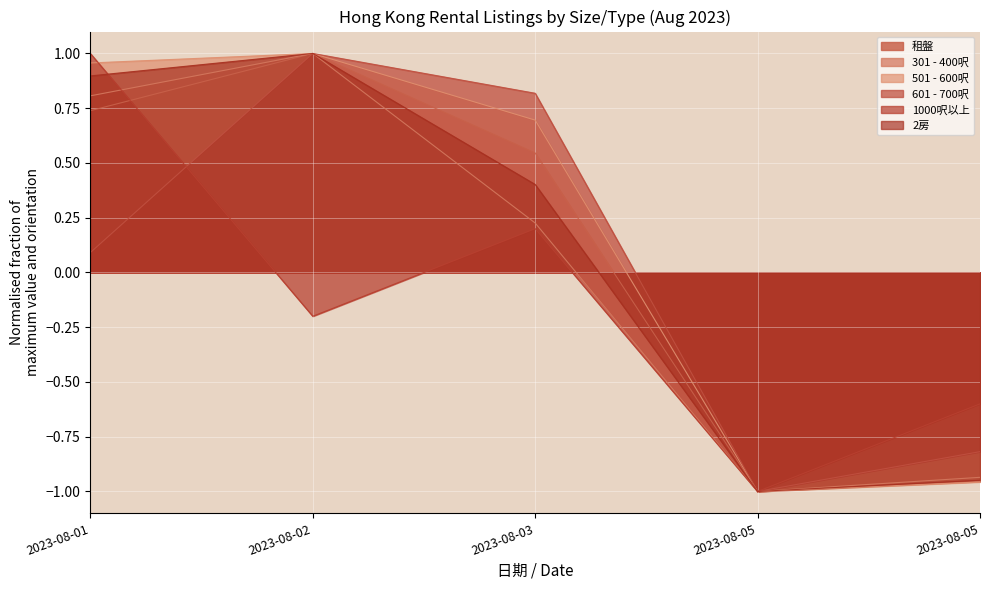

What is the value of the 601 - 700呎 point at the 5th from the left?

-1.0